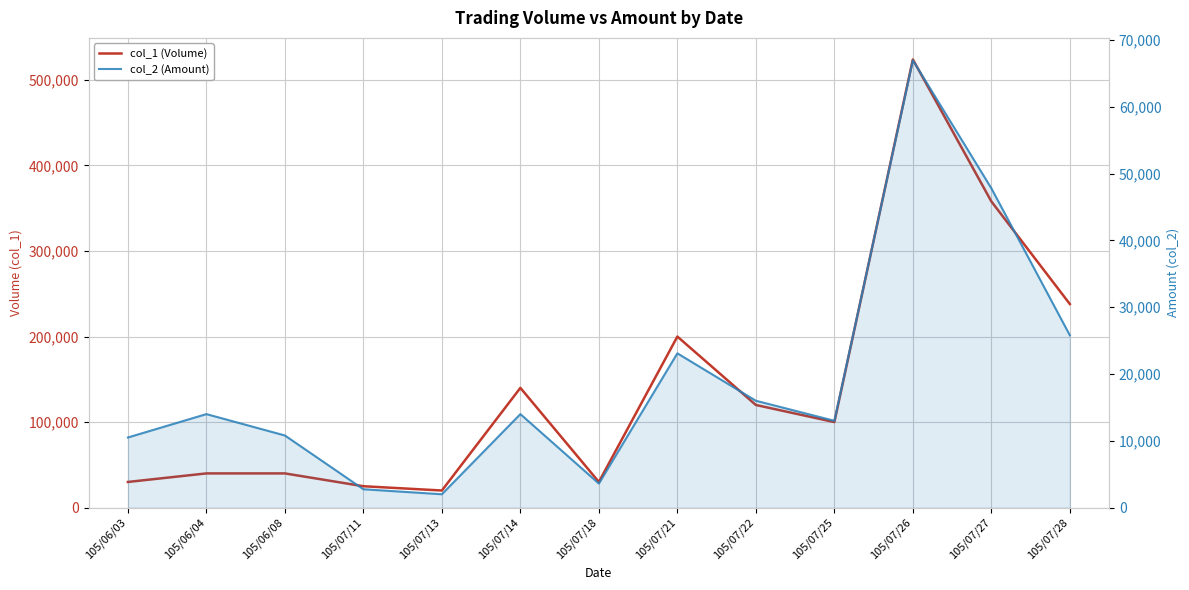

True or false: col_2 (Amount) and col_1 (Volume) intersect in this chart.

False